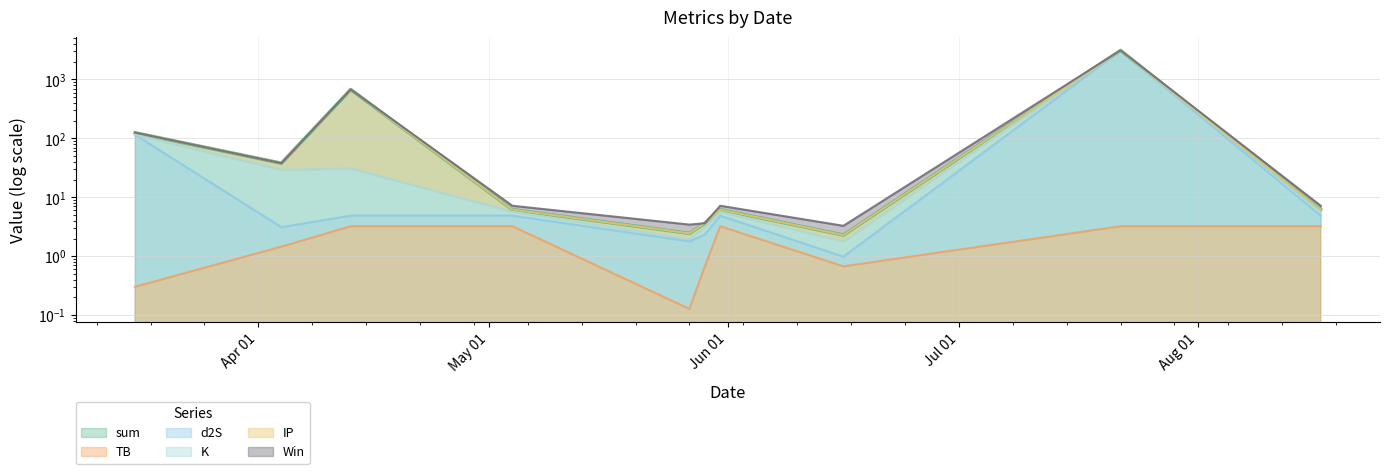

True or false: d2S and TB intersect in this chart.

False